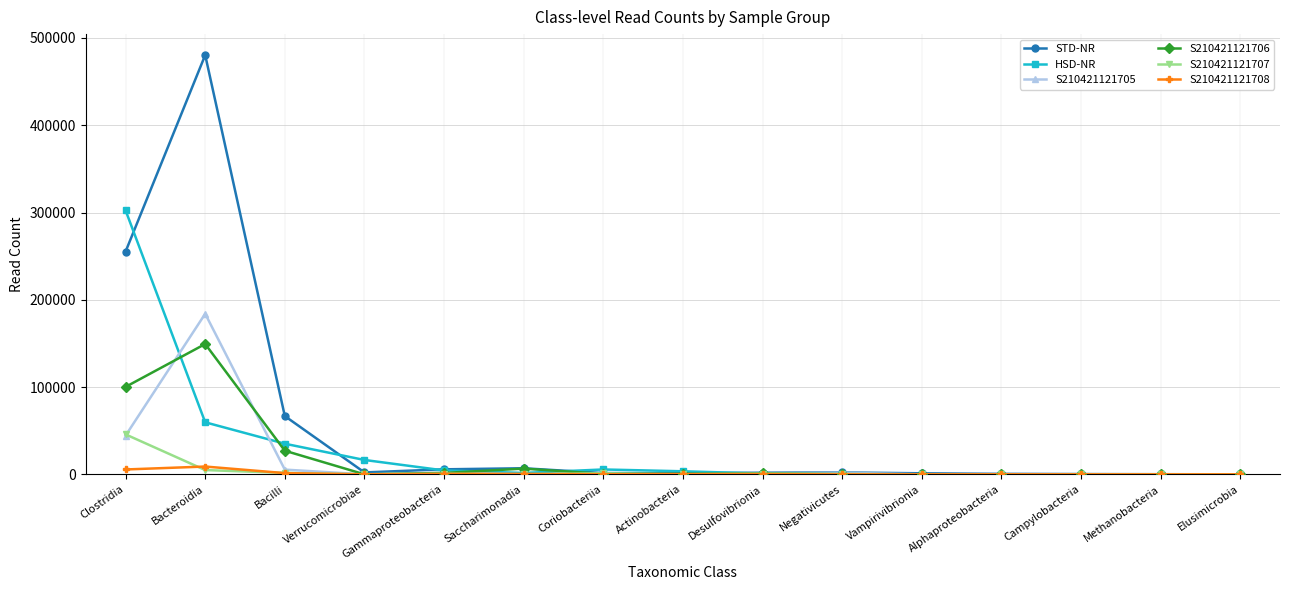

Does the chart display data point markers on the line(s)?

Yes